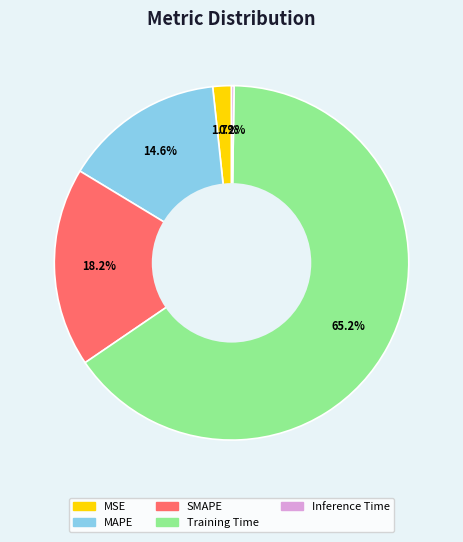

True or false: MAPE accounts for 5% of the total.

False